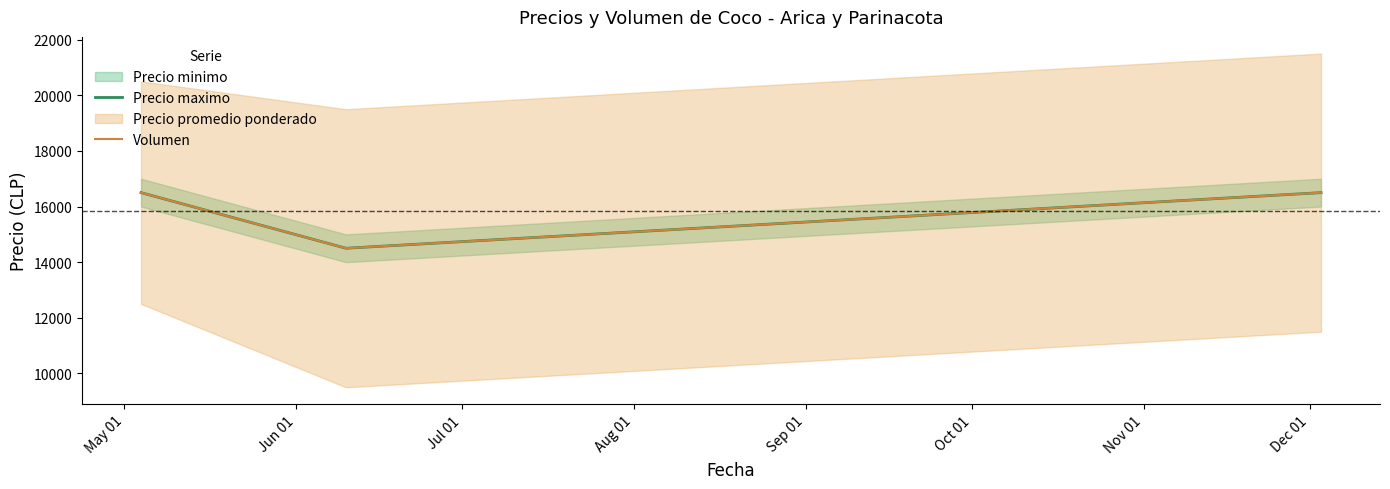

What is the difference between the second highest and minimum values in the Volumen series?

2000